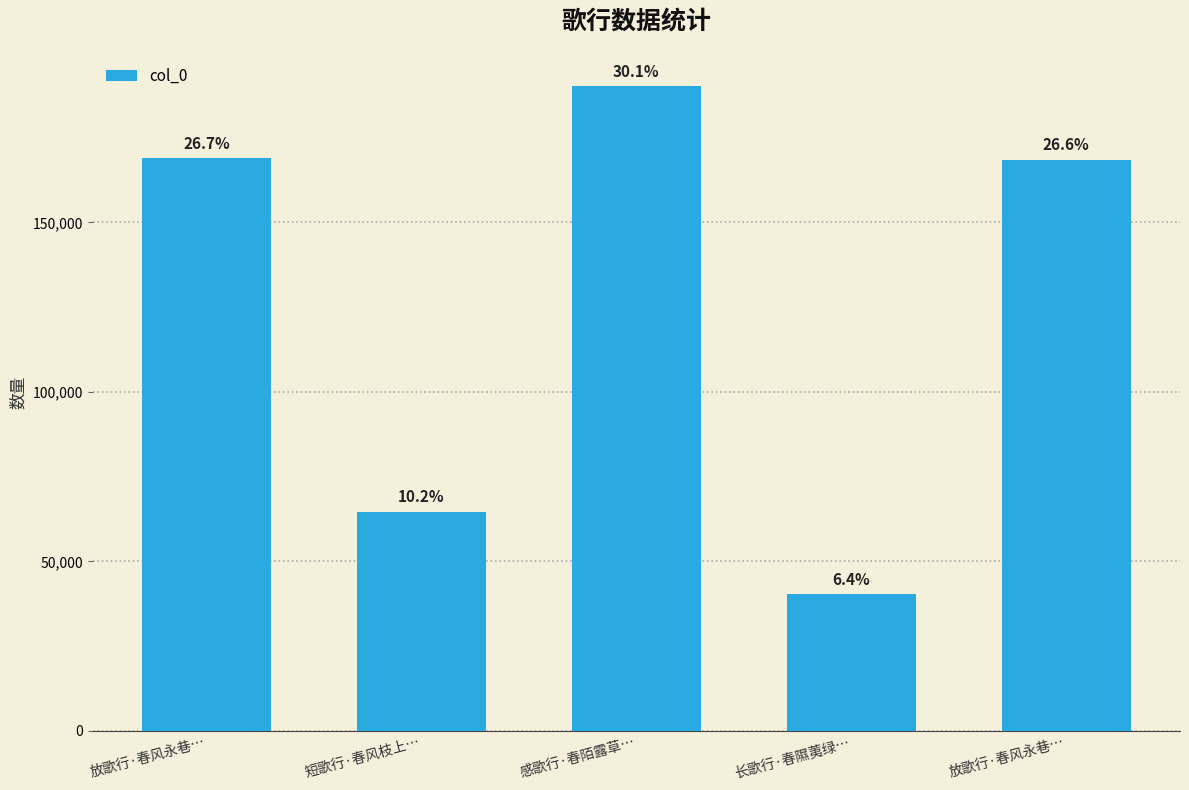

Does the chart contain any negative values?

No